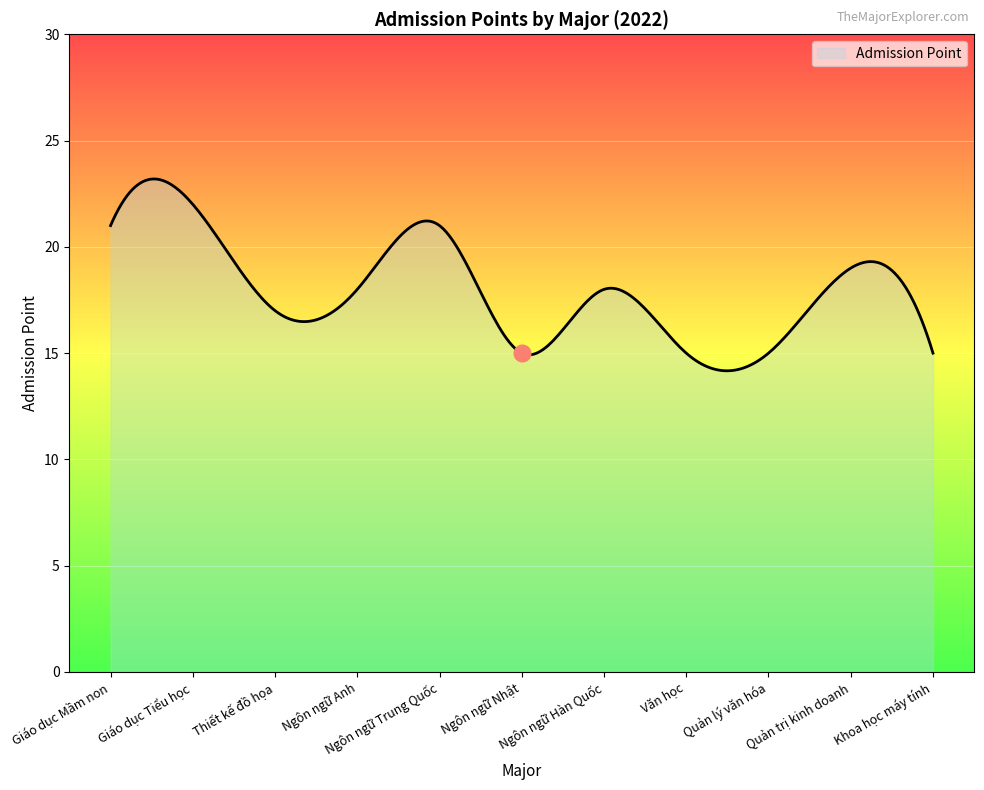

What is the maximum value shown in the chart?

23.2